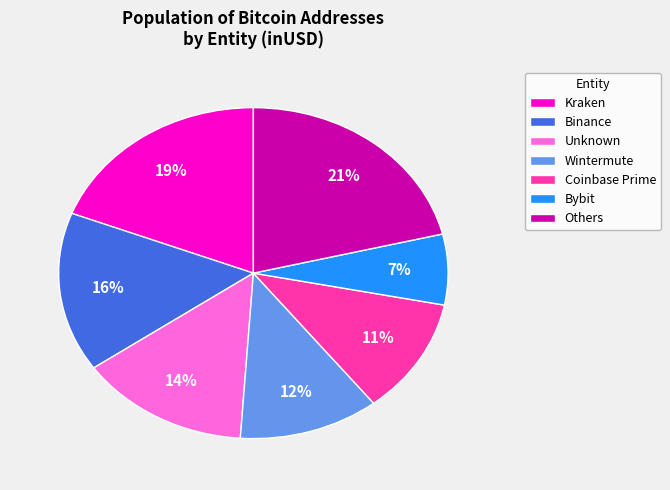

Does Others represent more than half of the total?

No